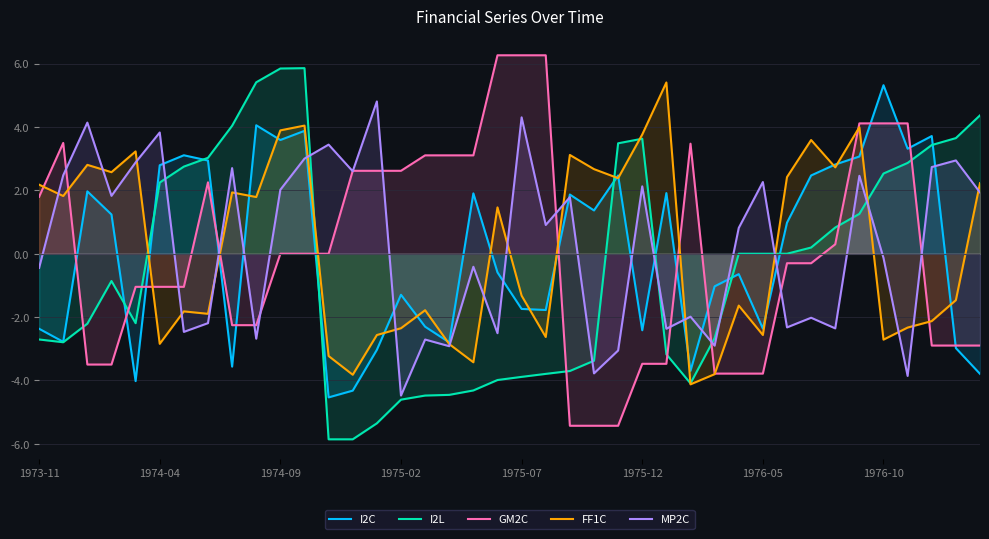

How many lines are shown in the chart?

5